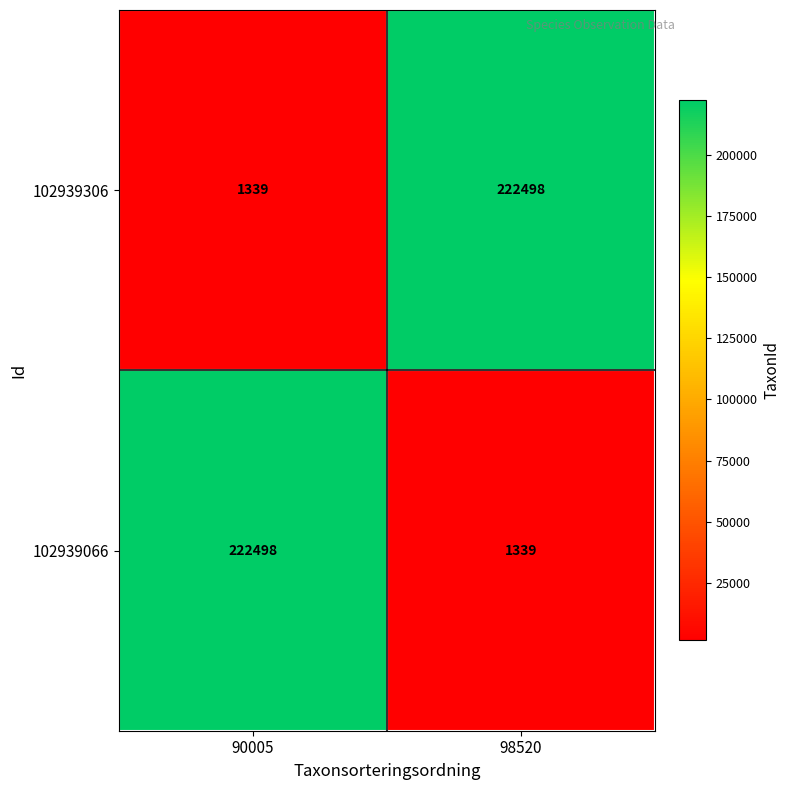

What is the difference between the highest and lowest values at 90005?

221159